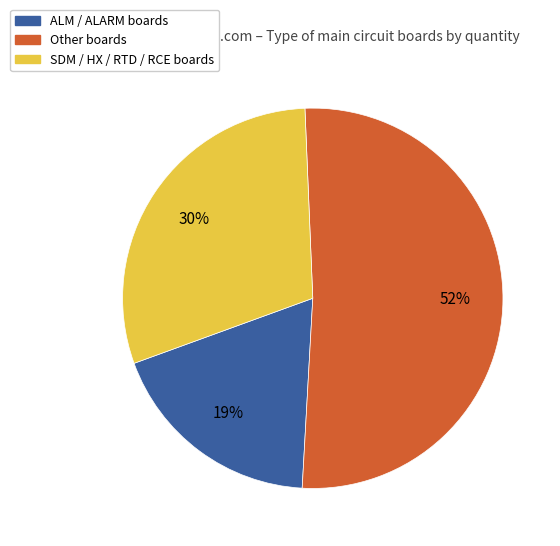

Is it true that SDM / HX / RTD / RCE boards is 41% of the pie?

False